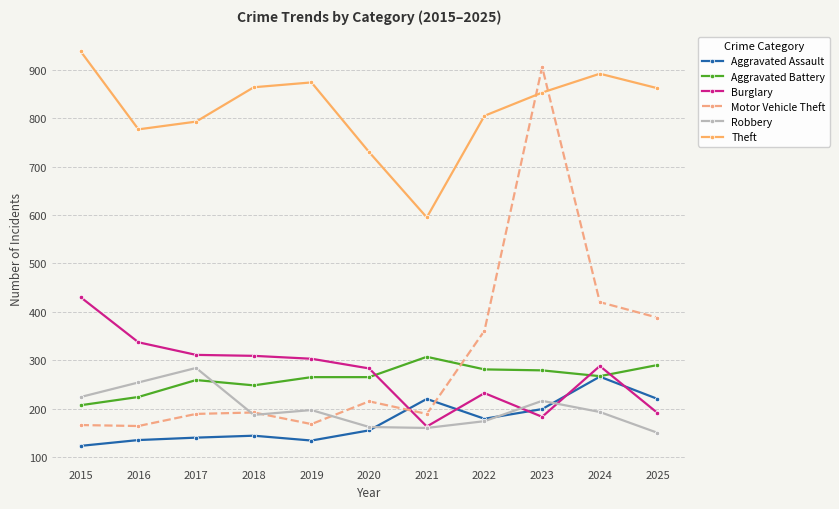

What is the difference between the second highest and second lowest values in the Aggravated Battery series?

66